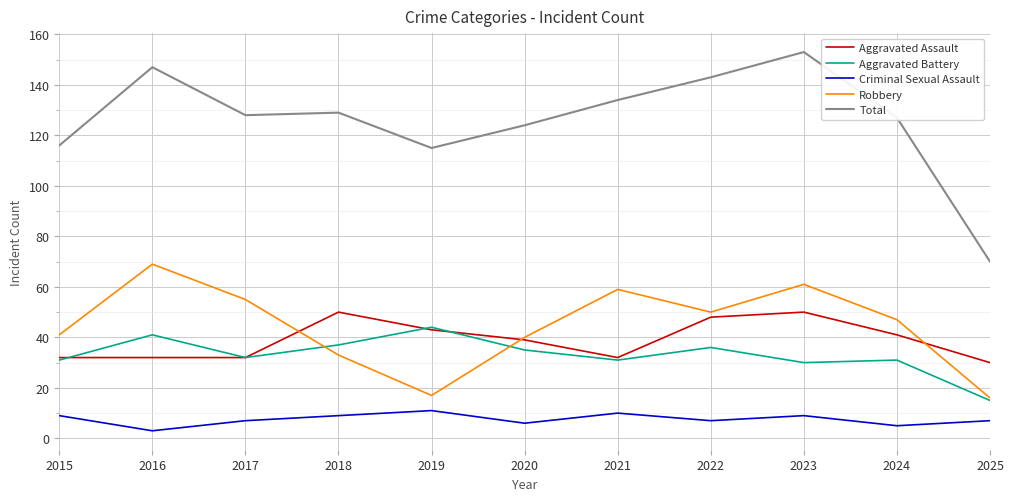

Is this an area chart (filled region under the line)?

No